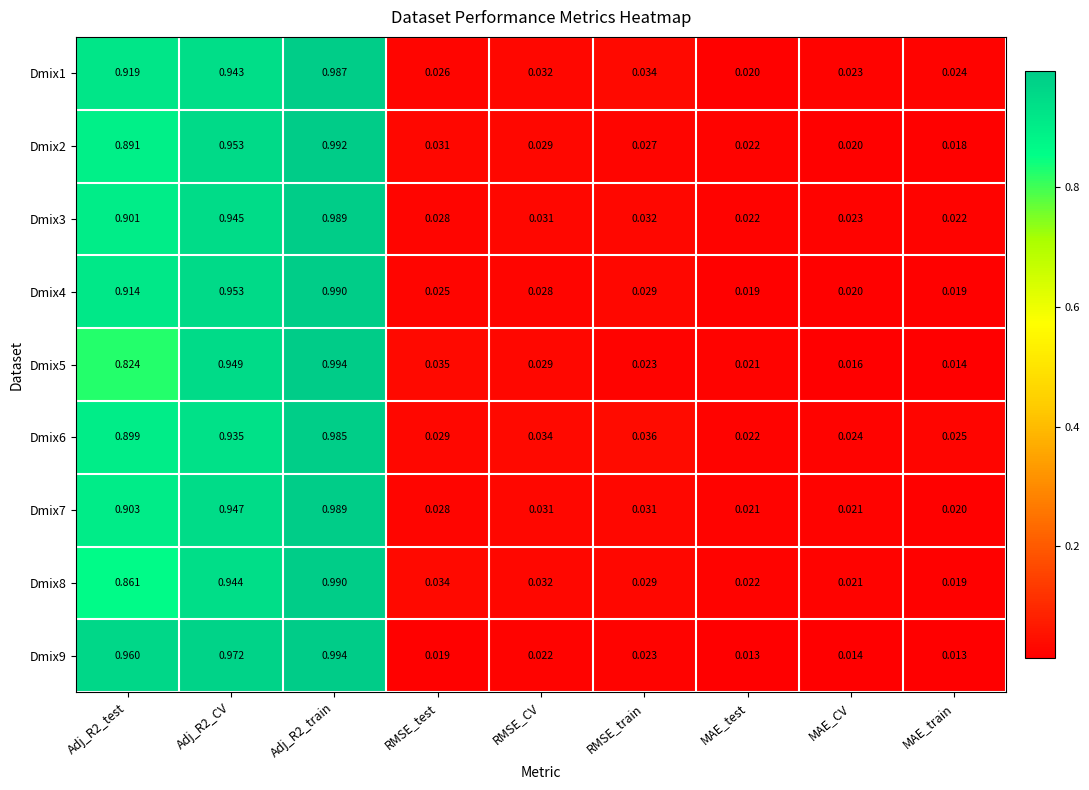

Where is Dmix2 nearest to the value 0?

MAE_train